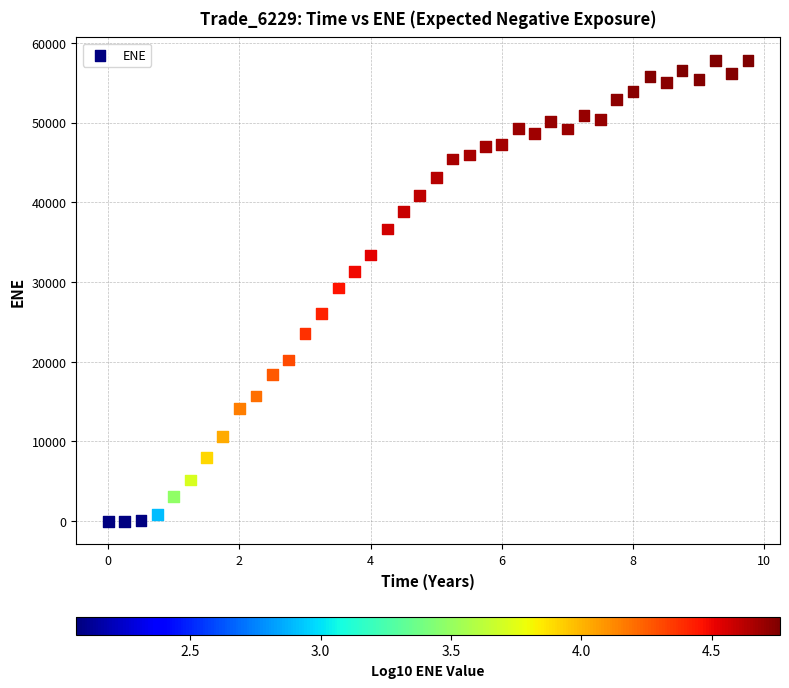

What is the range of X values (max minus min)?

9.8